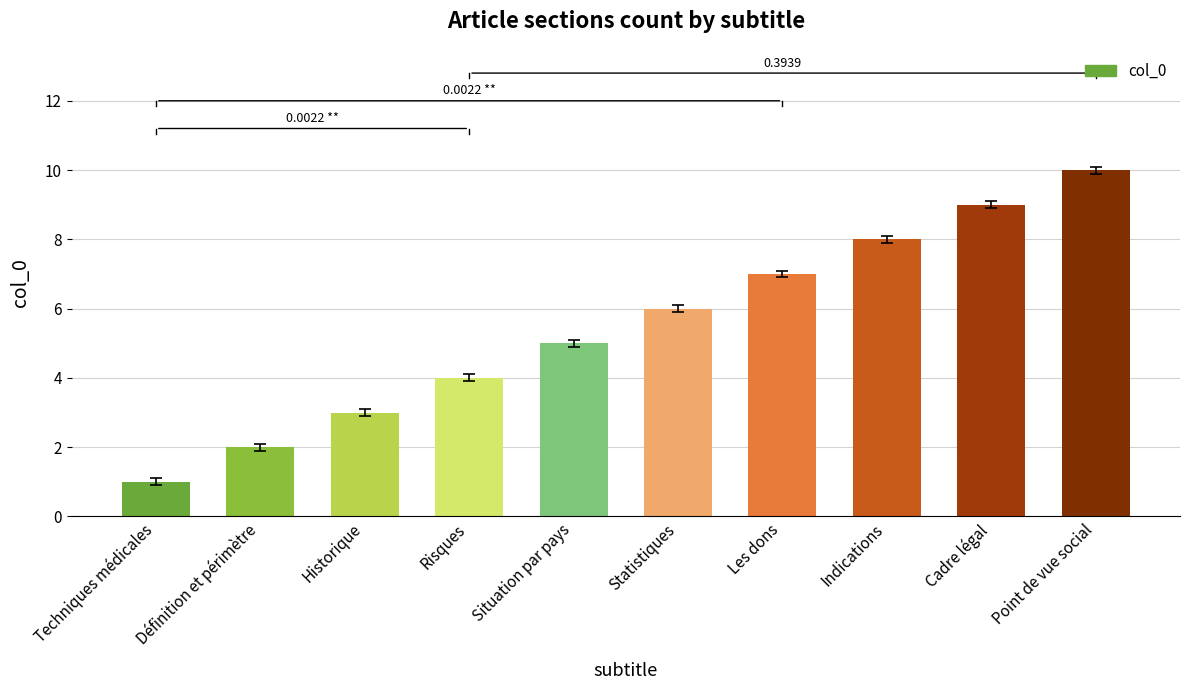

What is the difference between the values at Définition et périmètre and Point de vue social?

8